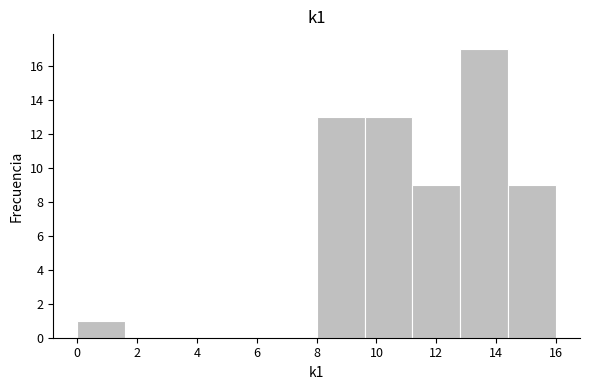

Reading left to right, list every bar in this chart as the range it spans on the x-axis followed by its height. The values are not printed on the chart, so give them approximately, as read against the axis.

0.0 to 1.6: 1
1.6 to 3.2: 0
3.2 to 4.8: 0
4.8 to 6.4: 0
6.4 to 8.0: 0
8.0 to 9.6: 13
9.6 to 11.2: 13
11.2 to 12.8: 9
12.8 to 14.4: 17
14.4 to 16.0: 9